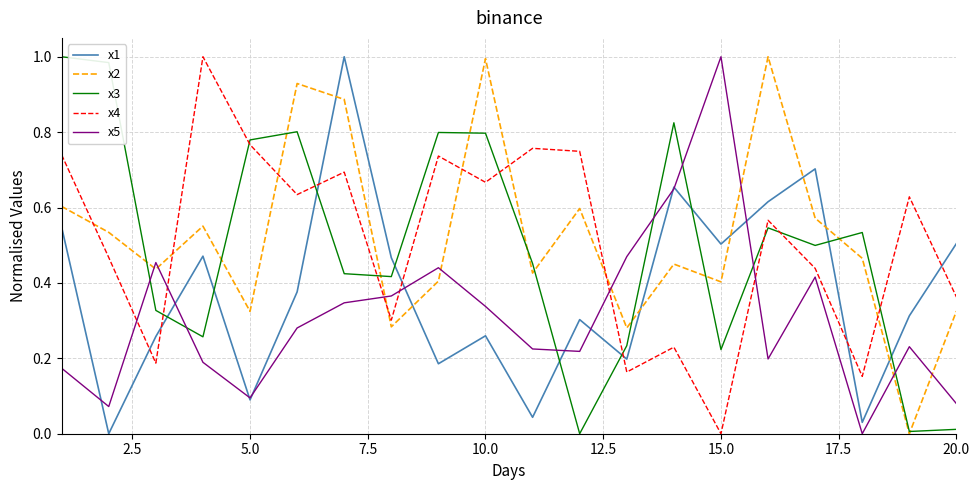

True or false: x5 and x2 cross at least once.

True